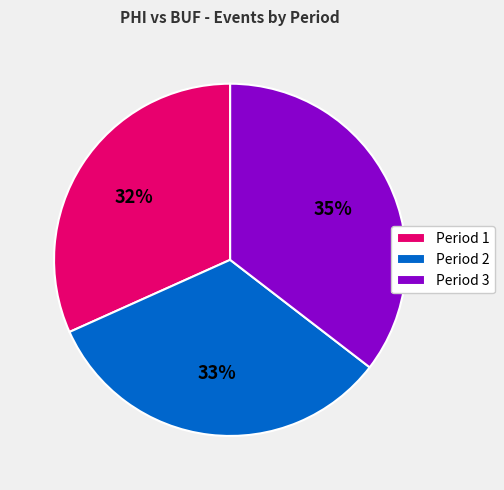

To the nearest percent, what percentage of the pie is Period 2?

33%